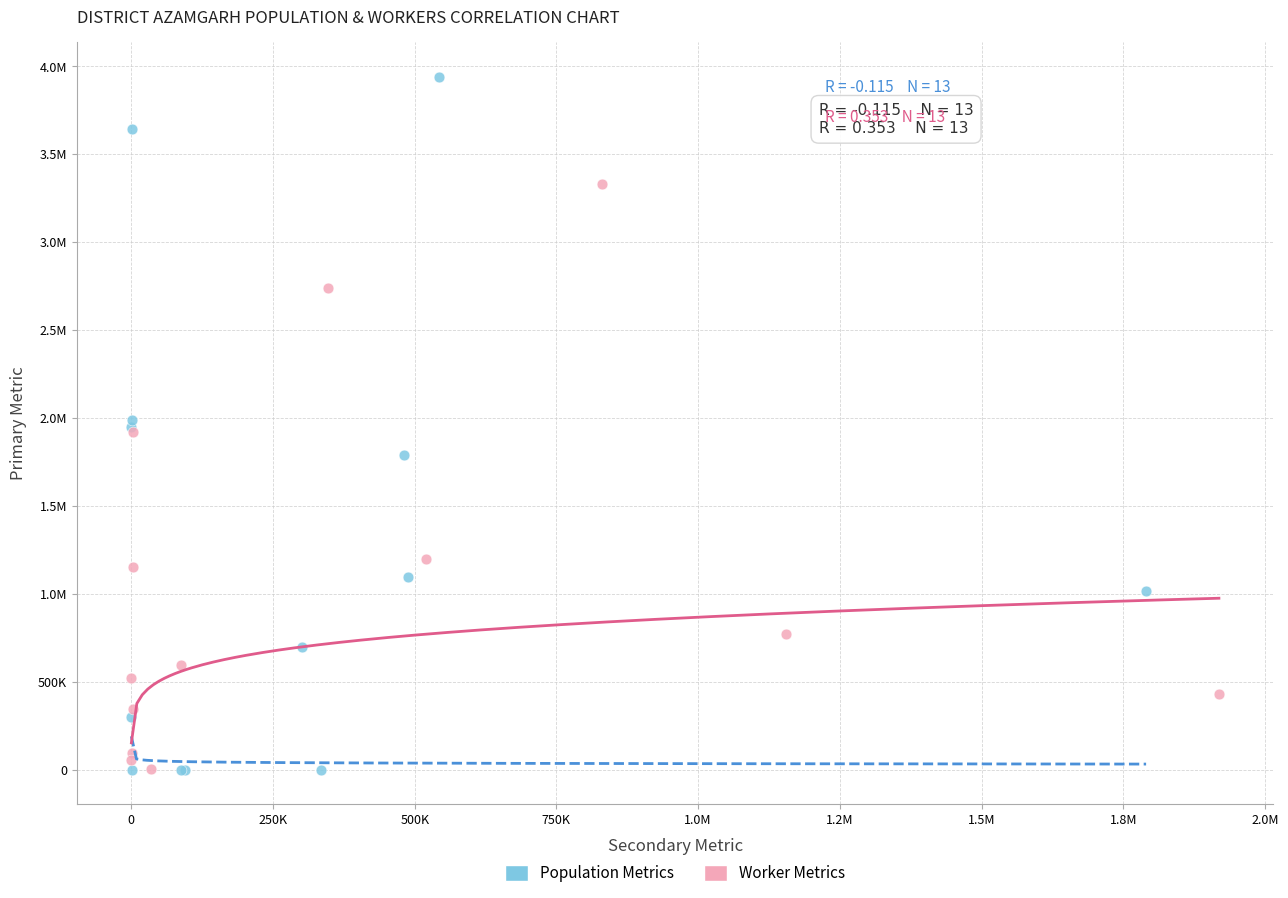

What are all the series names shown in the legend?

Population Metrics, Worker Metrics